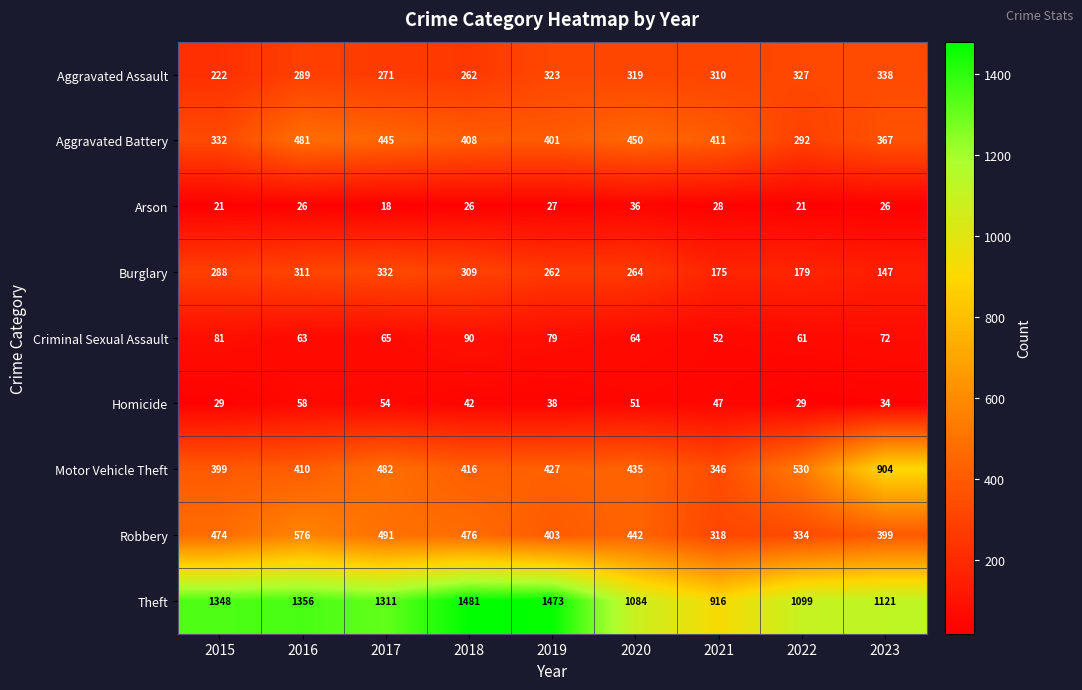

What is the minimum value shown in the chart?

18